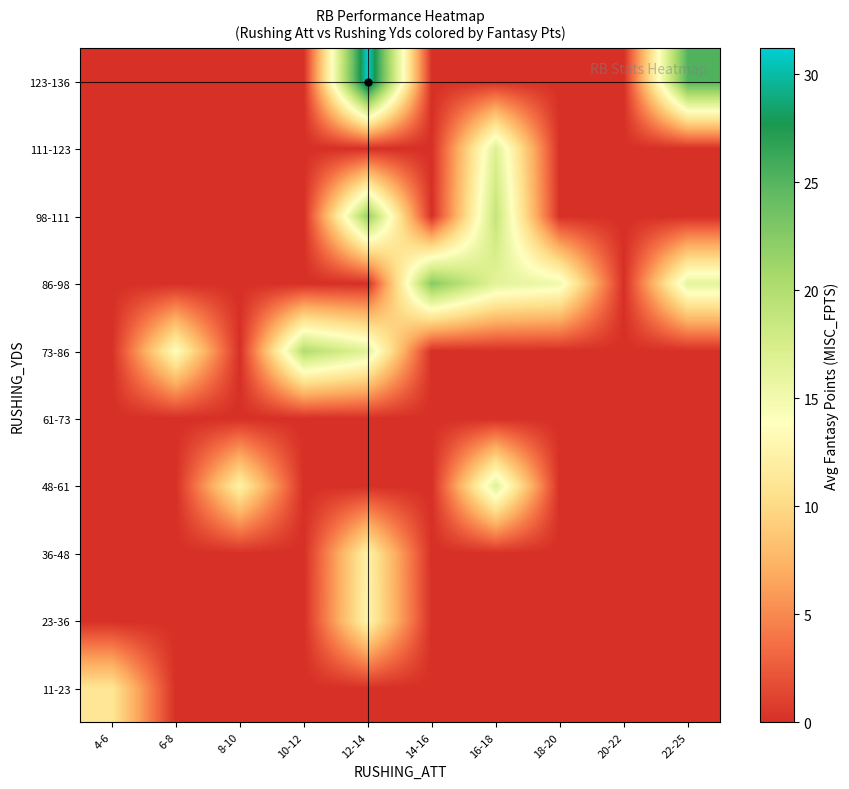

What is the total value across all series at 22-25?

41.4